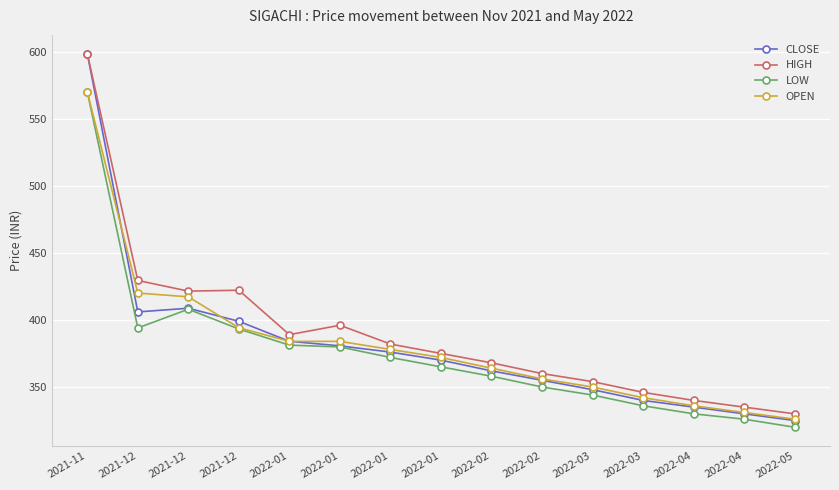

How many lines are shown in the chart?

4